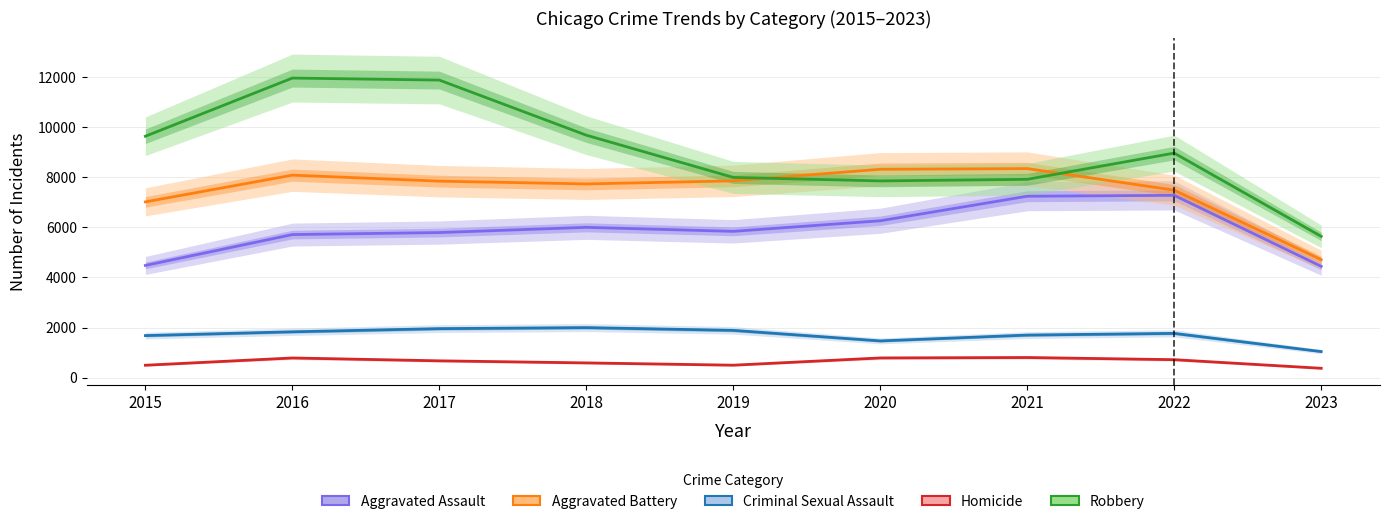

What is the difference between the maximum and second lowest values in the Aggravated Battery series?

1328